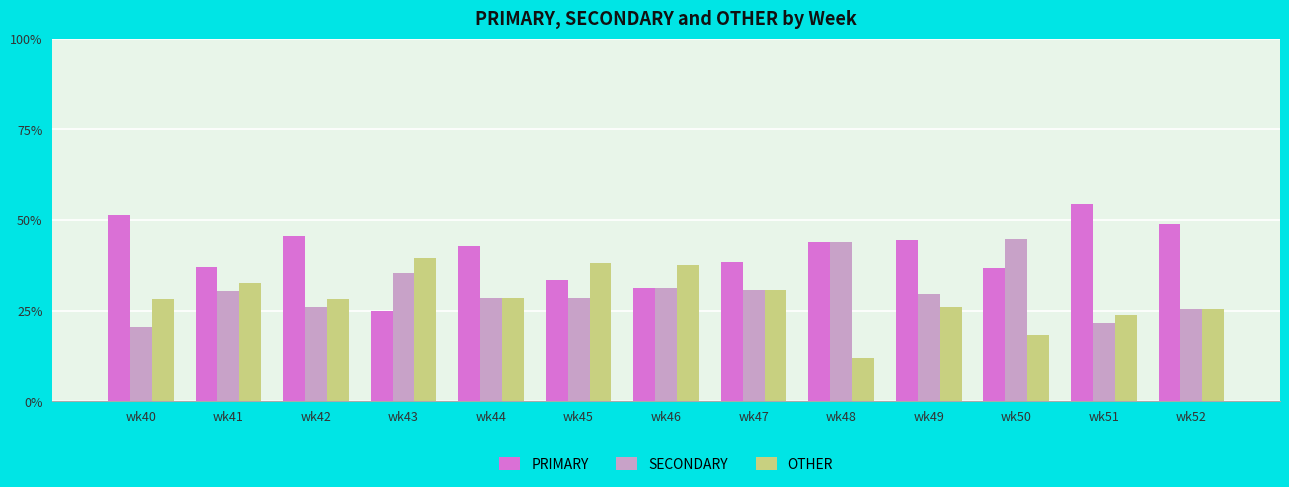

What is the difference between the highest and lowest values at wk42?

19.6